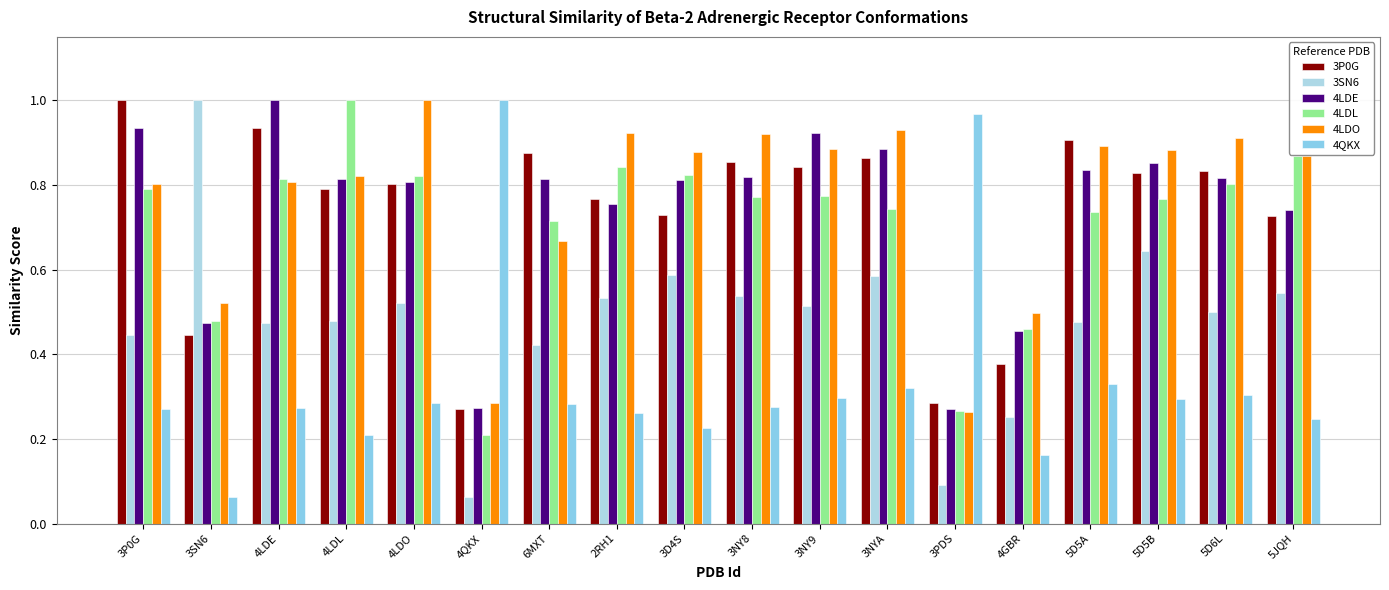

Rank the series by their maximum value, from lowest to highest.

3P0G, 3SN6, 4LDE, 4LDL, 4LDO, 4QKX